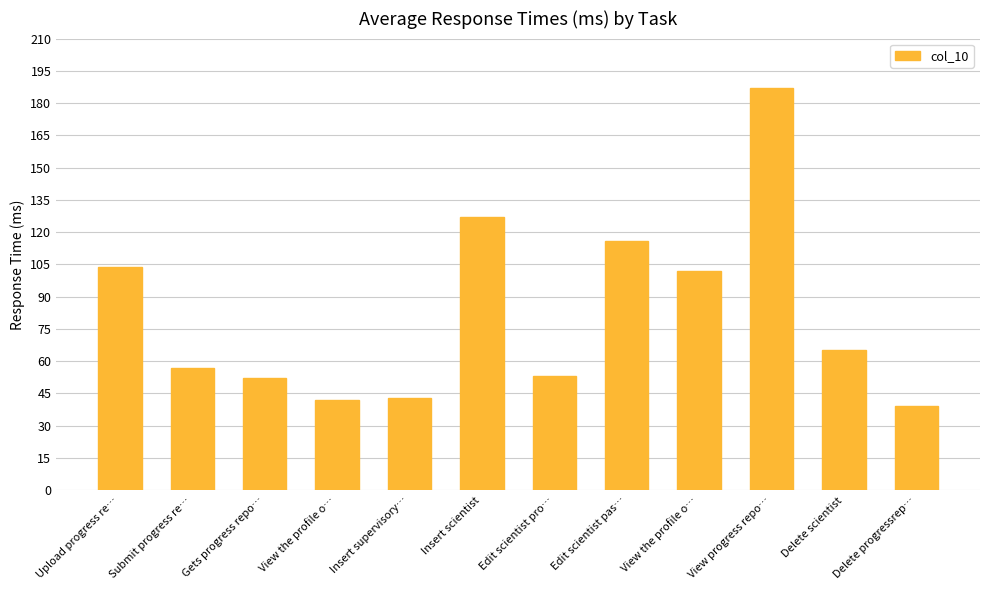

Are the bars horizontal?

No